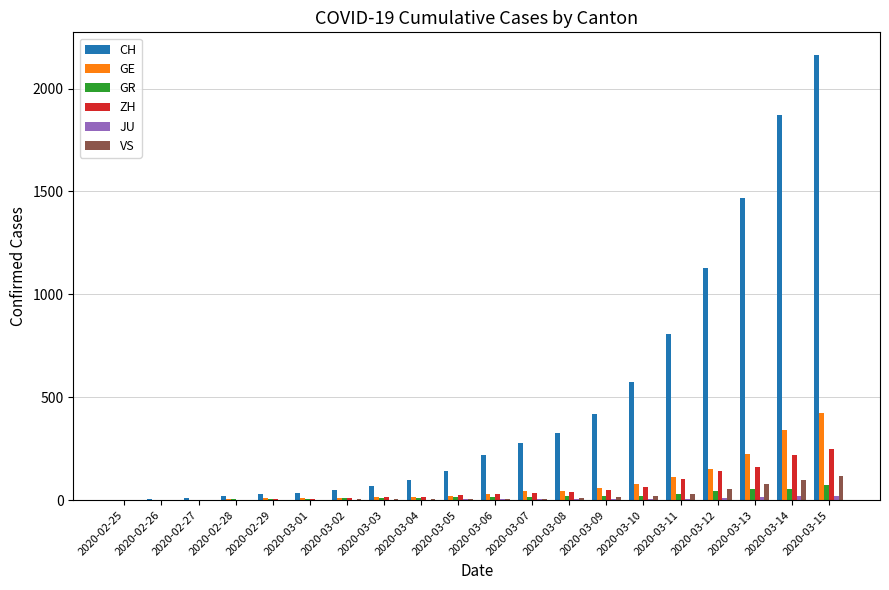

Read the GR value at 2020-02-29.

6